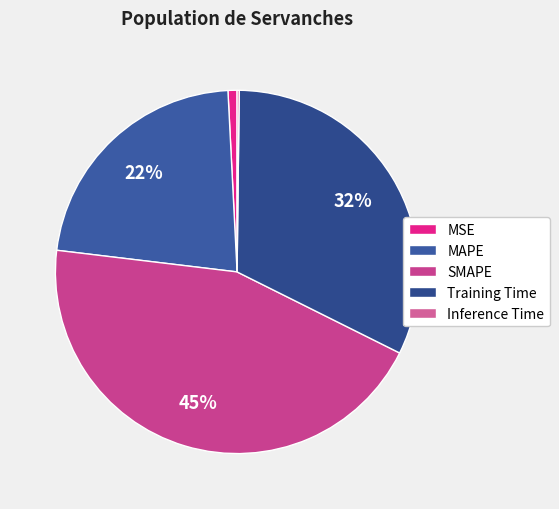

Does SMAPE account for over 50% of the chart?

No